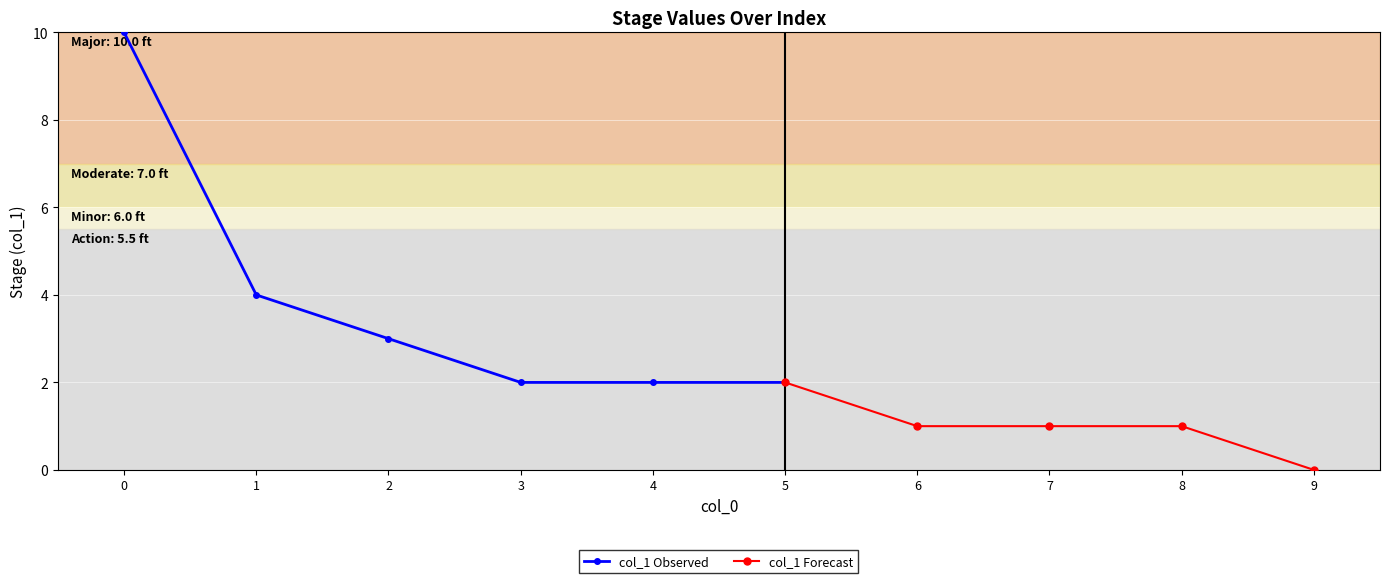

What is the ratio of the value at 0 to the value at 5?

5.0